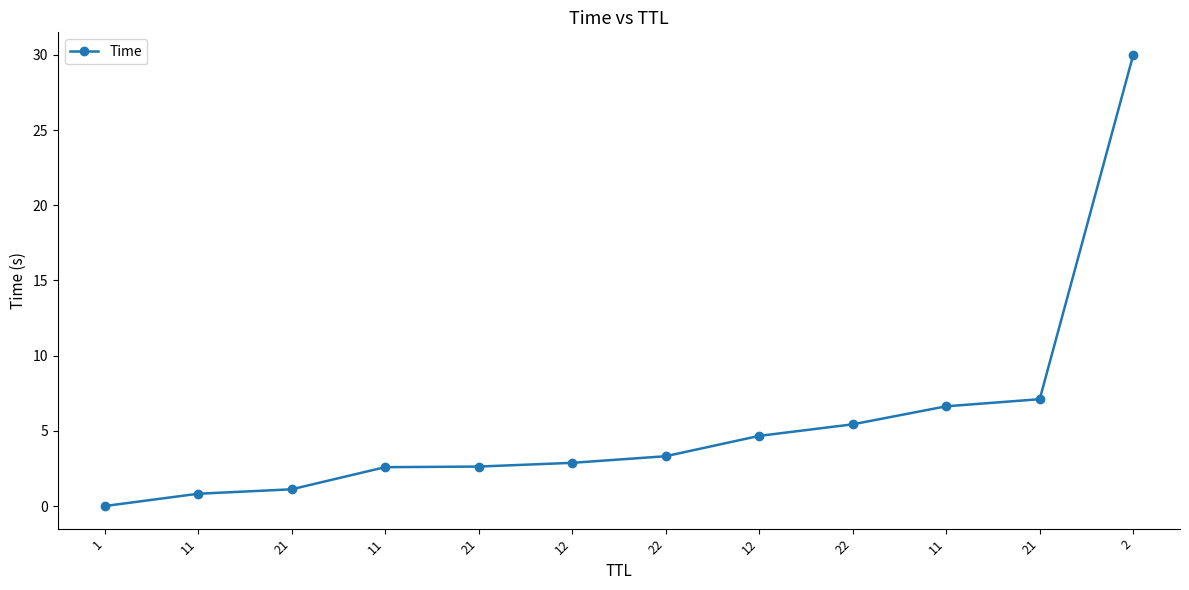

Is it true that the value at 11 is 6.6?

True